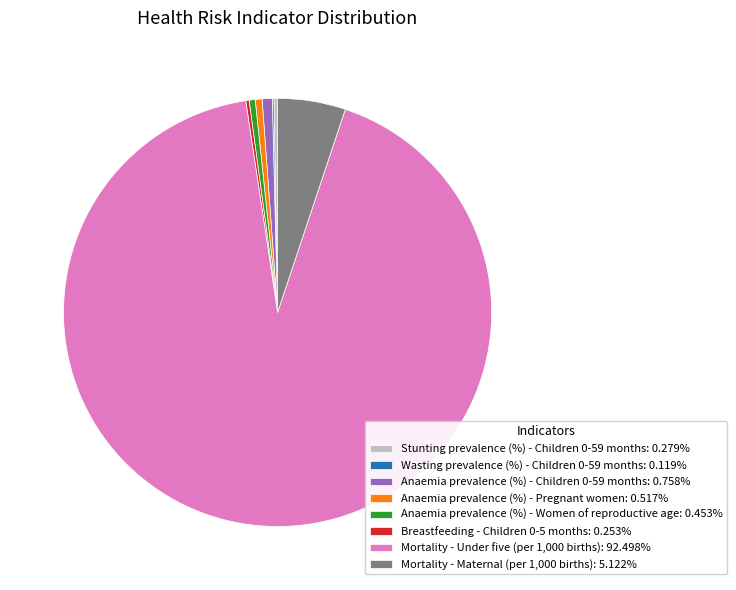

Do Anaemia prevalence (%) - Women of reproductive age: 0.453% and Mortality - Under five (per 1,000 births): 92.498% together represent more than half of the pie?

Yes